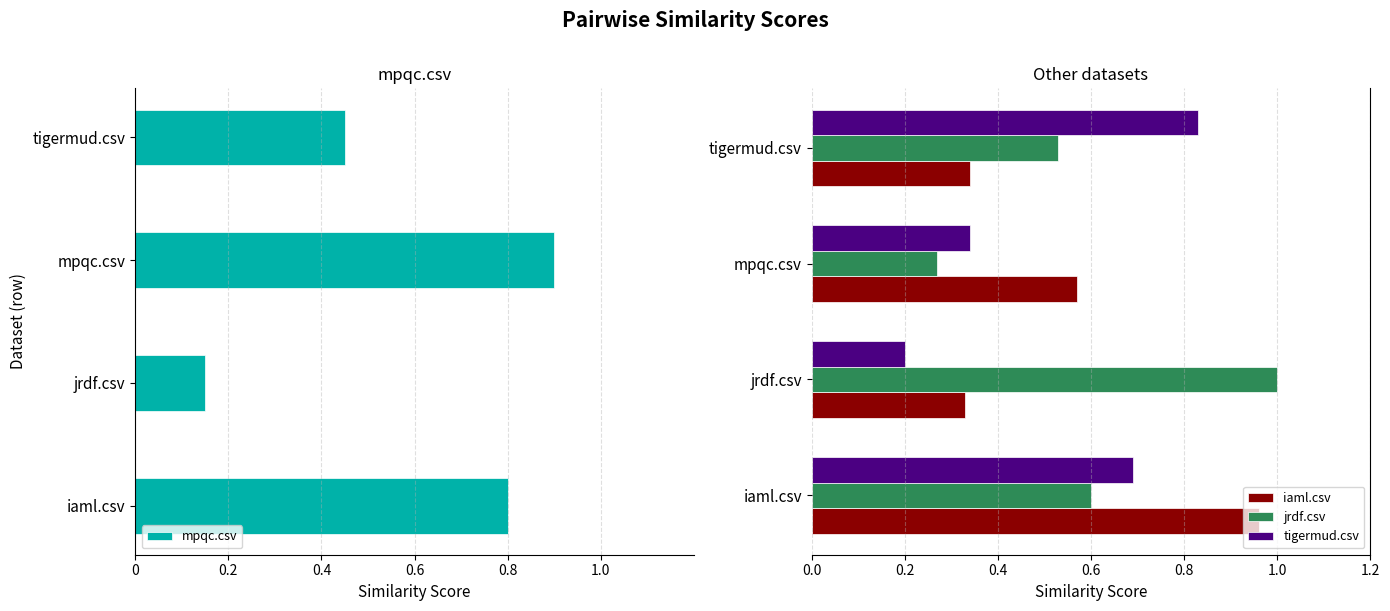

What is the total value across all series at tigermud.csv?

1.7